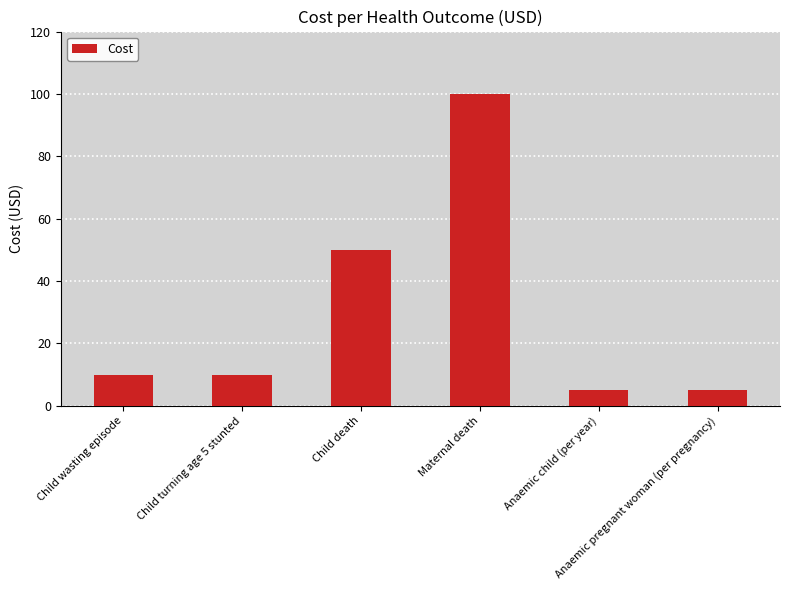

Is it true that the value at Anaemic pregnant woman (per pregnancy) is 5?

True